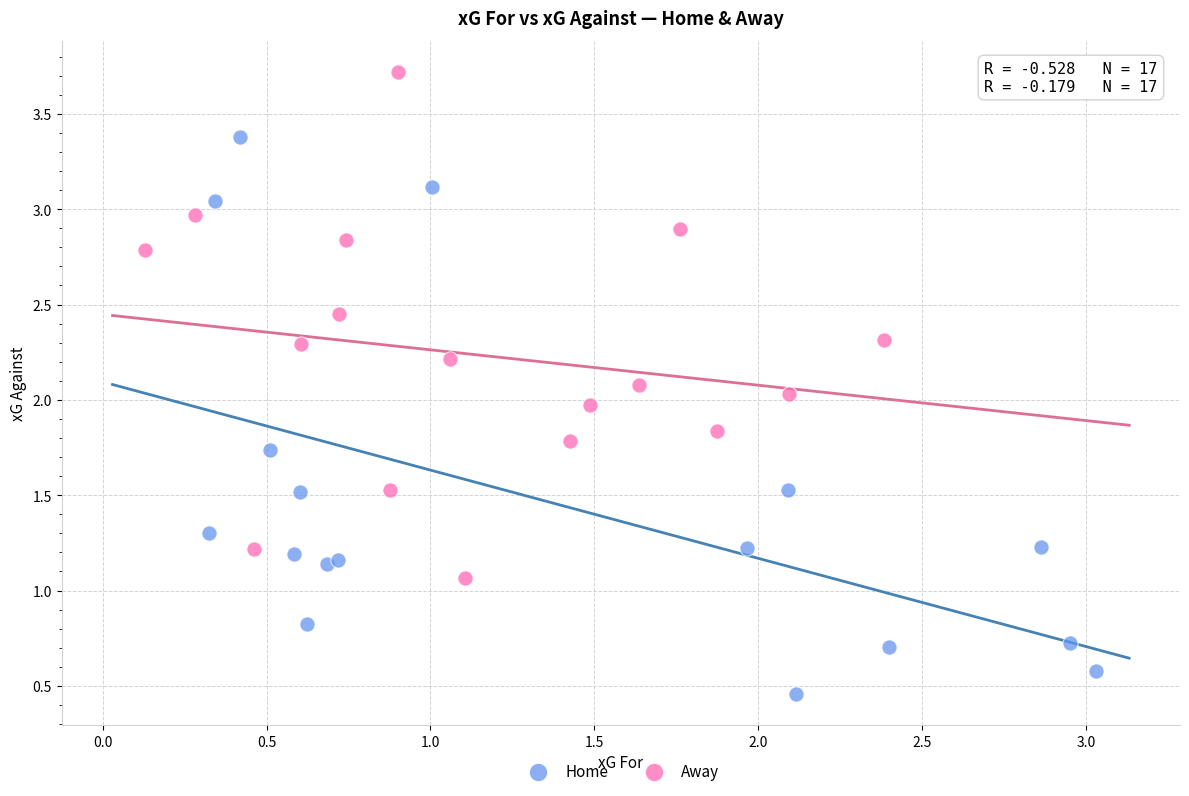

Which series contains the lowest Y value?

Home